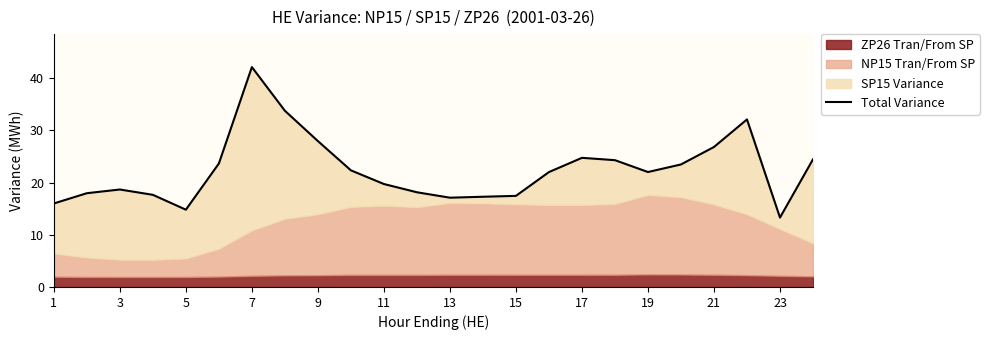

Reading right to left, transcribe all the data shown in this chart.

24.5	13.3	32.1	26.8	23.5	22.0	24.3	24.8	22.0	17.5	17.3	17.1	18.1	19.7	22.4	28.0	33.8	42.1	23.7	14.8	17.7	18.7	18.0	16.0